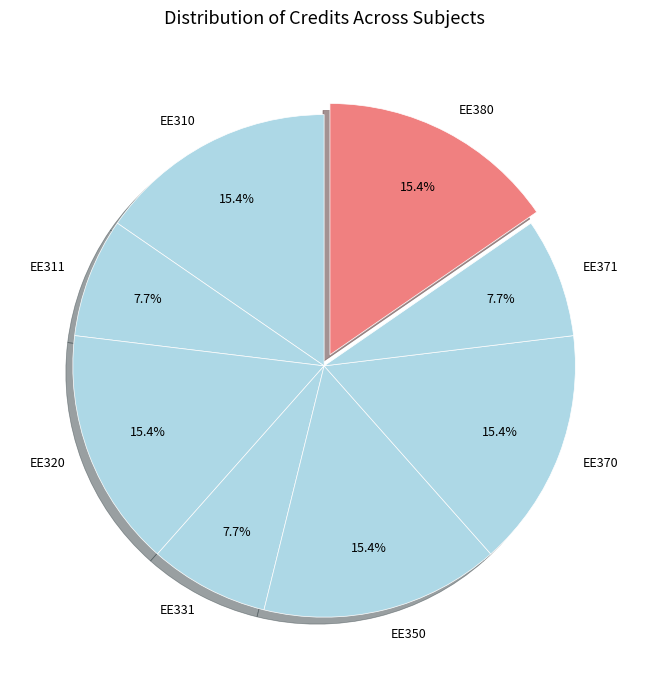

Between EE320 and EE371, which is larger?

EE320